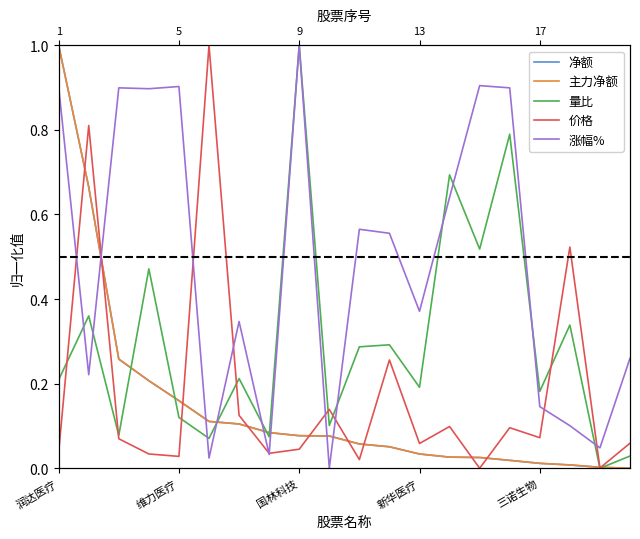

How many times do 价格 and 量比 cross each other?

7